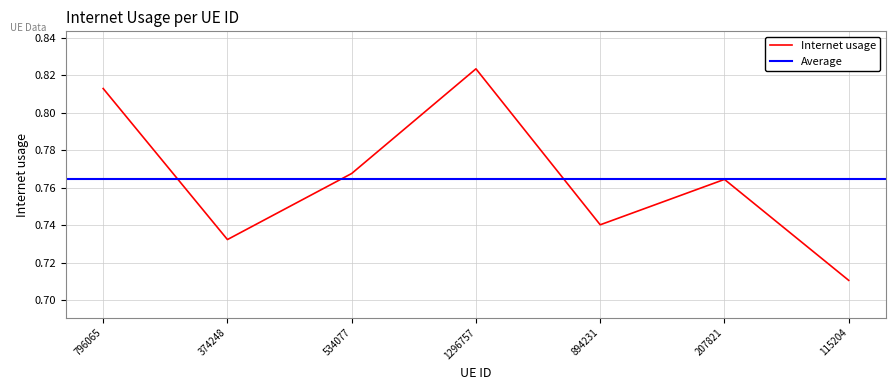

How many interior local peaks (higher than both neighbors) does the data have?

2